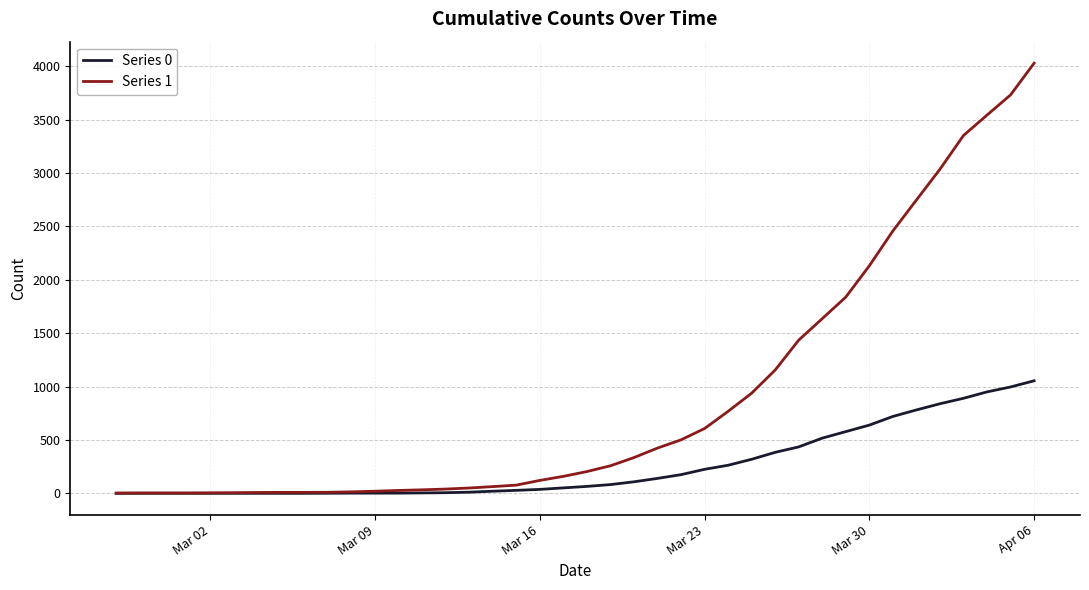

What is the difference between the maximum and minimum values in the Series 1 series?

4025